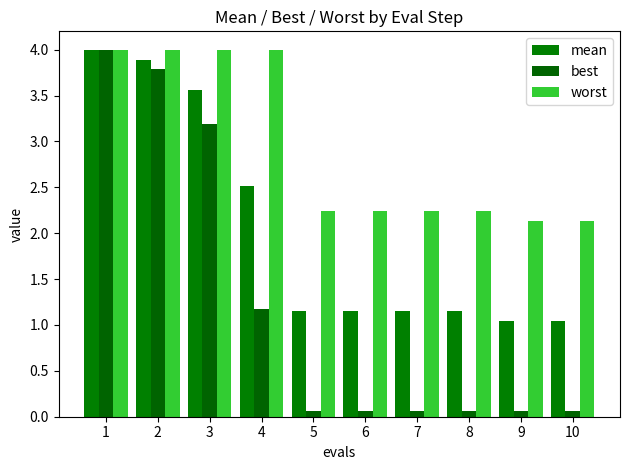

Which has a higher value, 10 or 9?

10